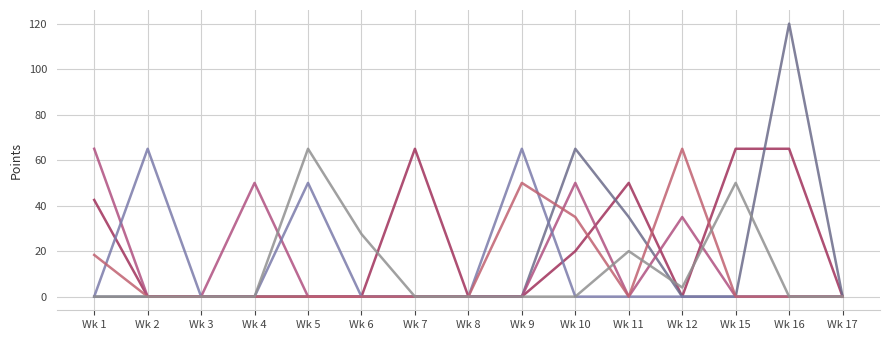

The value of Mike&Lisa at Wk 7 is -37.1. True or false?

False